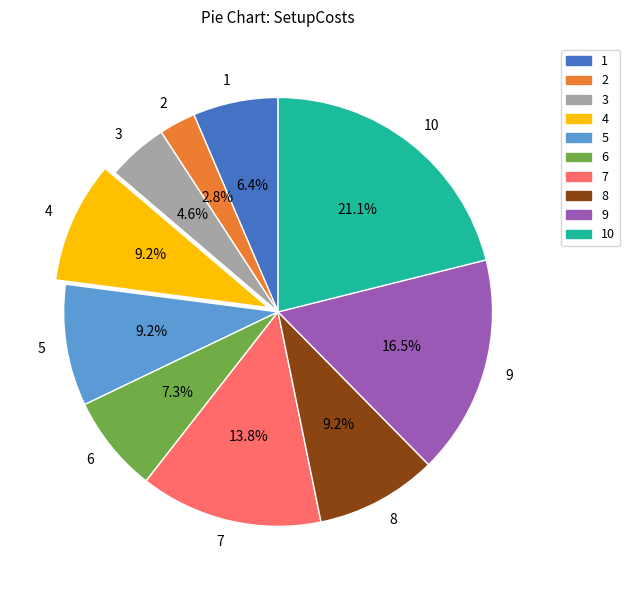

To the nearest percent, what is the combined percentage of 3 and 2?

7%